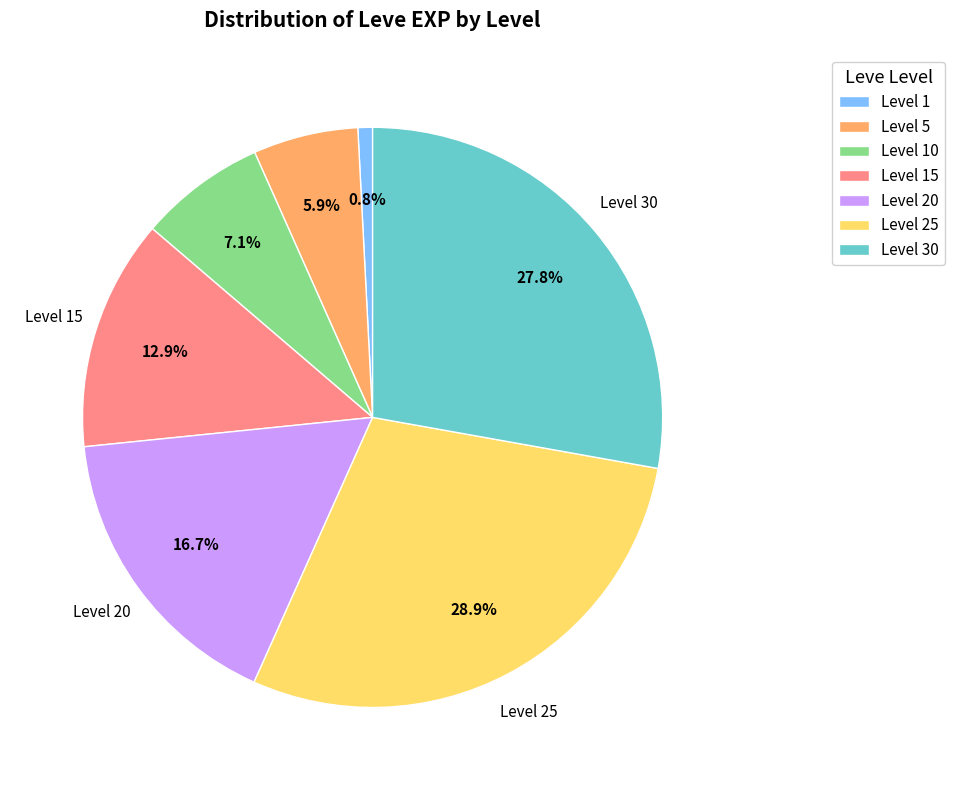

Combined, what portion of the pie is Level 1 and Level 30?

28.6%